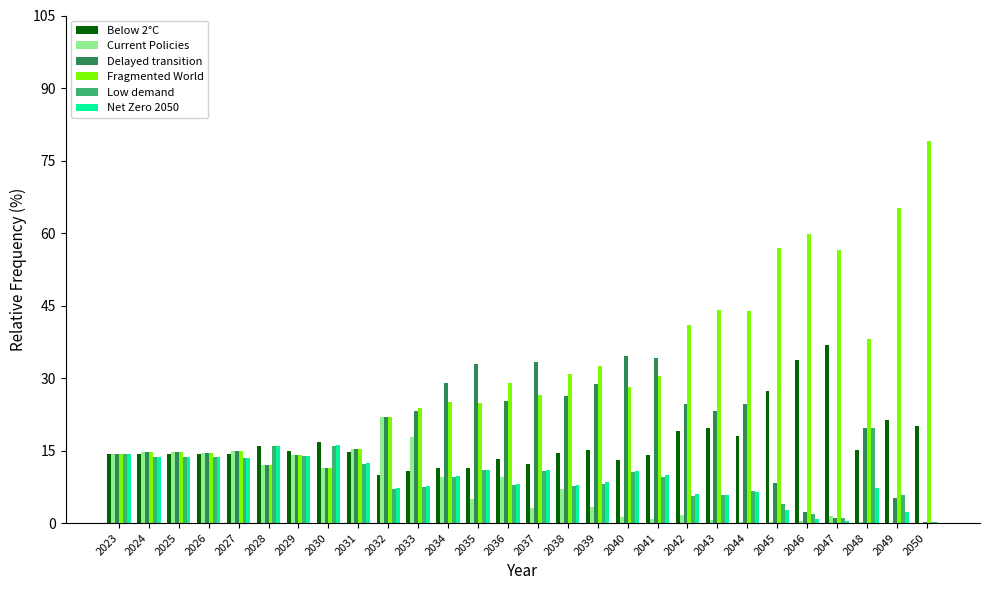

The value of Current Policies at 2031 is 15.3. True or false?

True